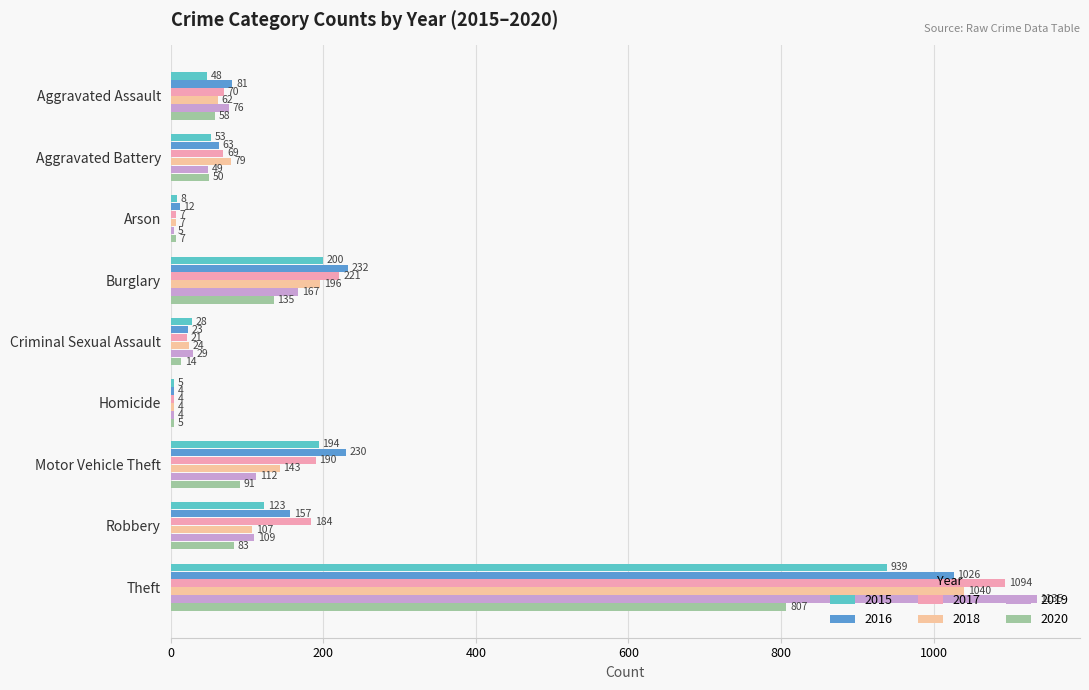

Rank the series by their maximum value, from lowest to highest.

2020, 2015, 2016, 2018, 2017, 2019